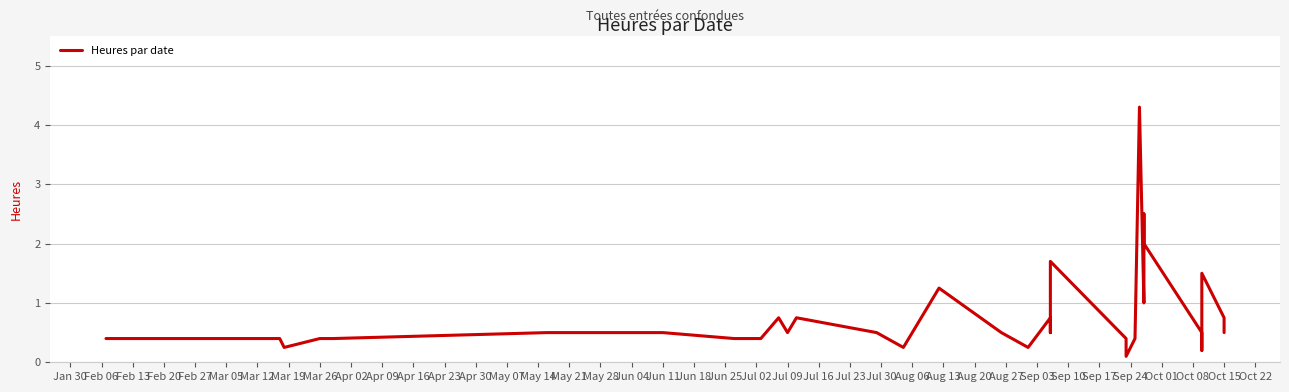

Does the chart display data point markers on the line(s)?

No